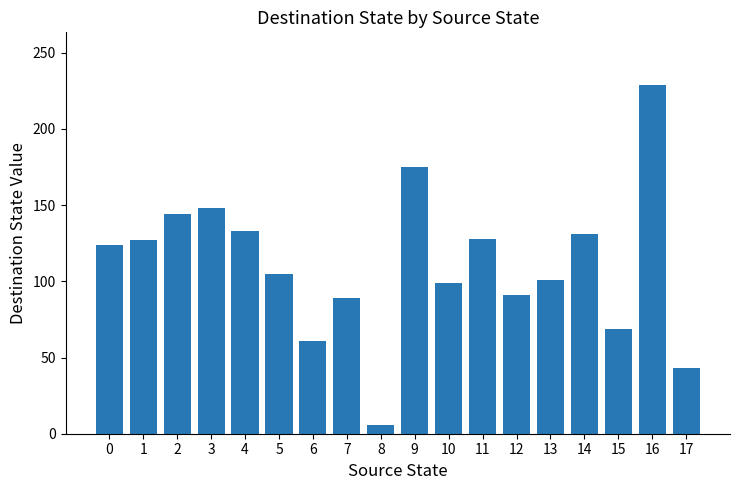

What is the average value?

111